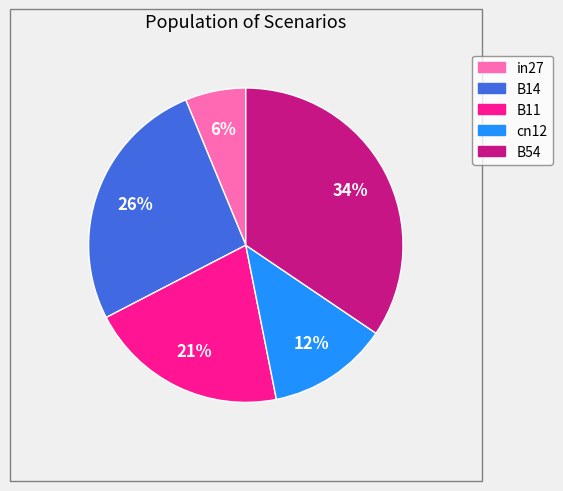

Which slice is the largest?

B54